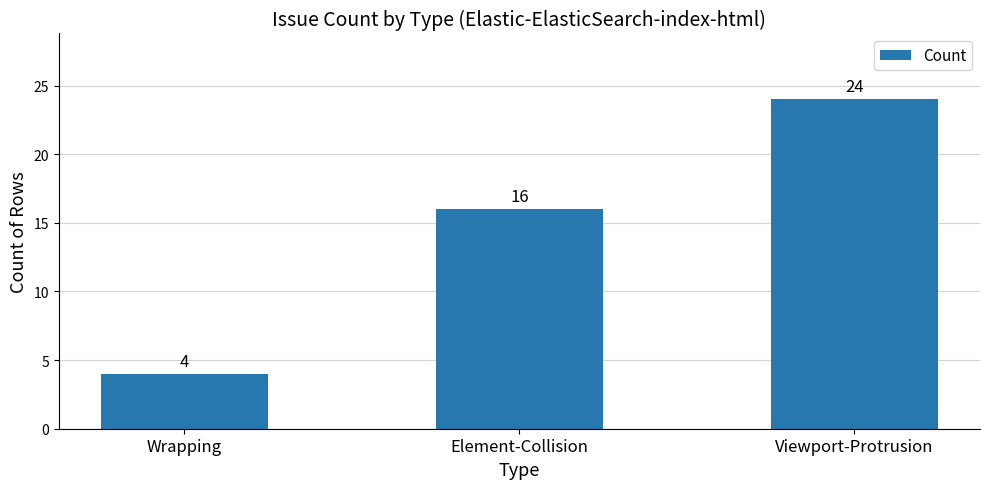

Are the bars horizontal?

No